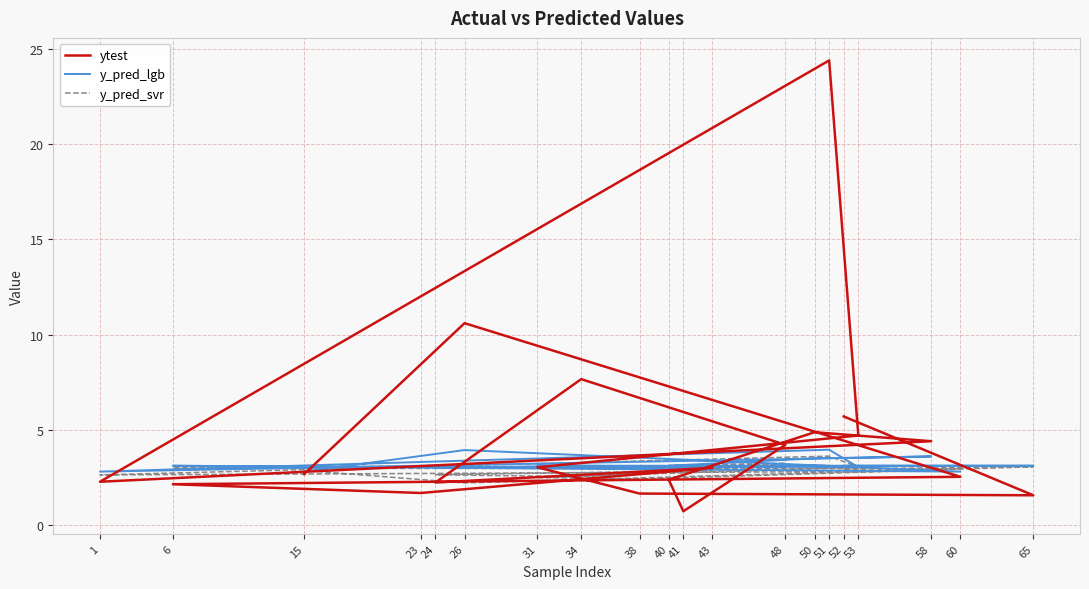

True or false: y_pred_lgb has a value of 1.4 at 34.

False